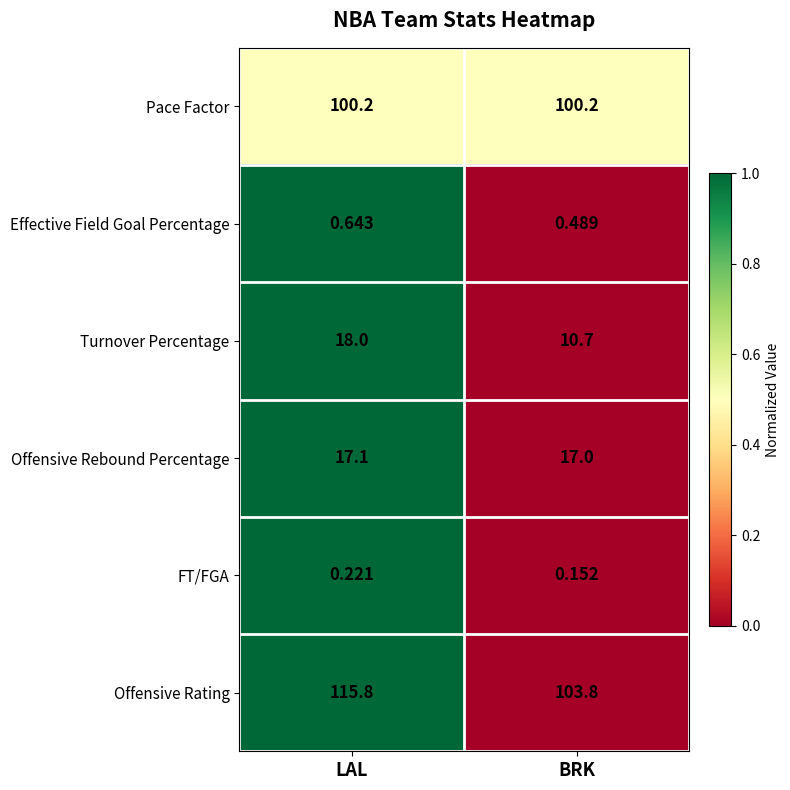

How many values in the Offensive Rating series exceed 115?

1